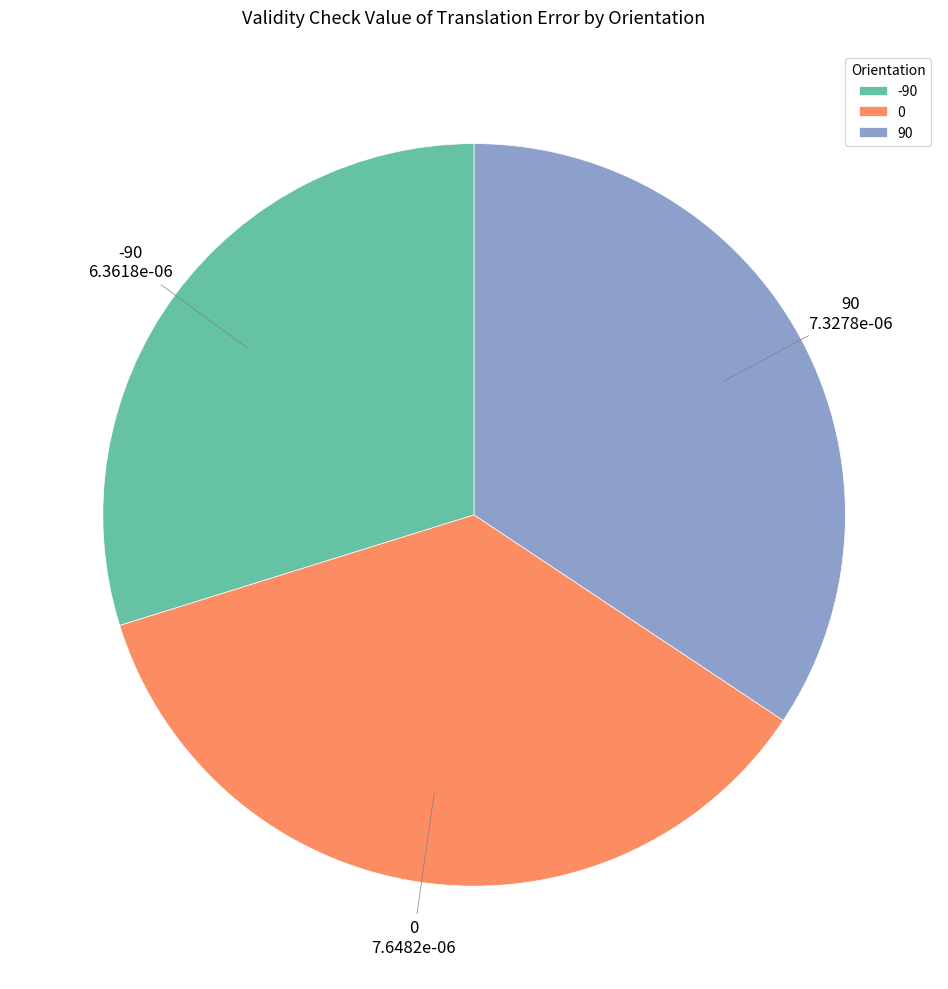

Combined, do 0 and -90 account for over 50%?

Yes